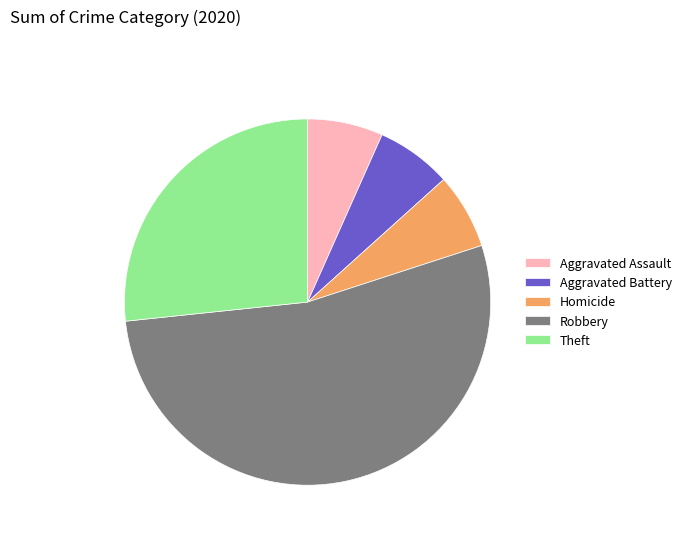

Is Aggravated Battery the majority of the pie?

No